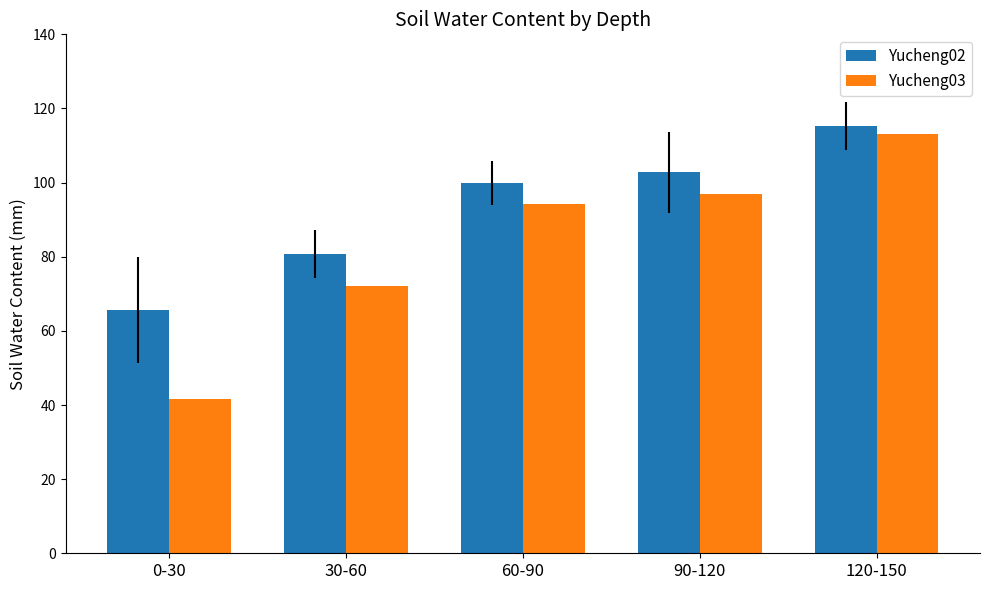

What is the label of the 5th bar from the right?

0-30